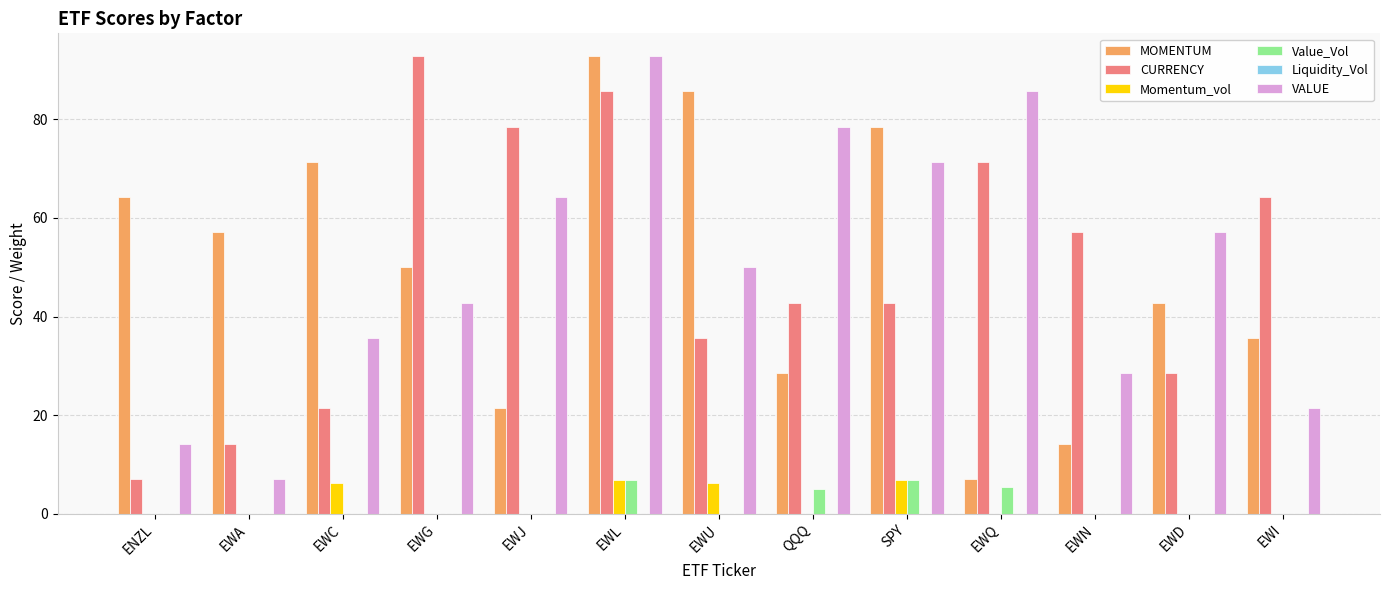

What is the sum of all Momentum_vol values?

26.1